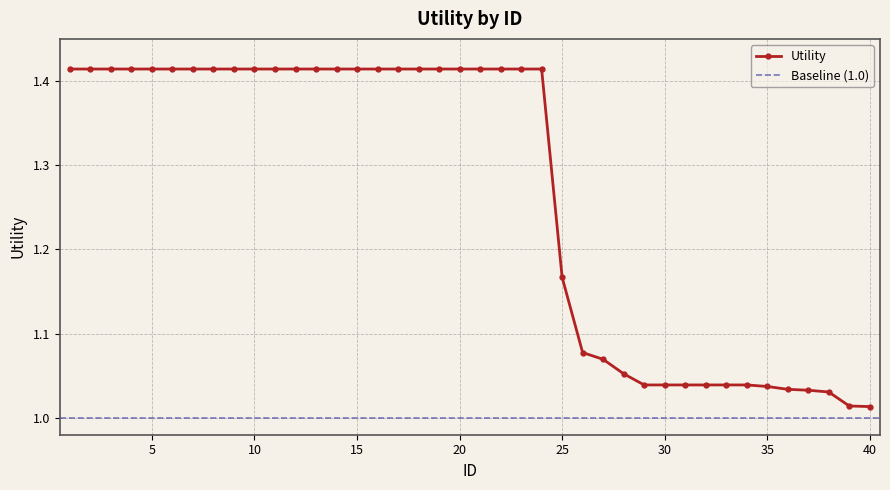

True or false: the data shows 1.4 at 19.

True